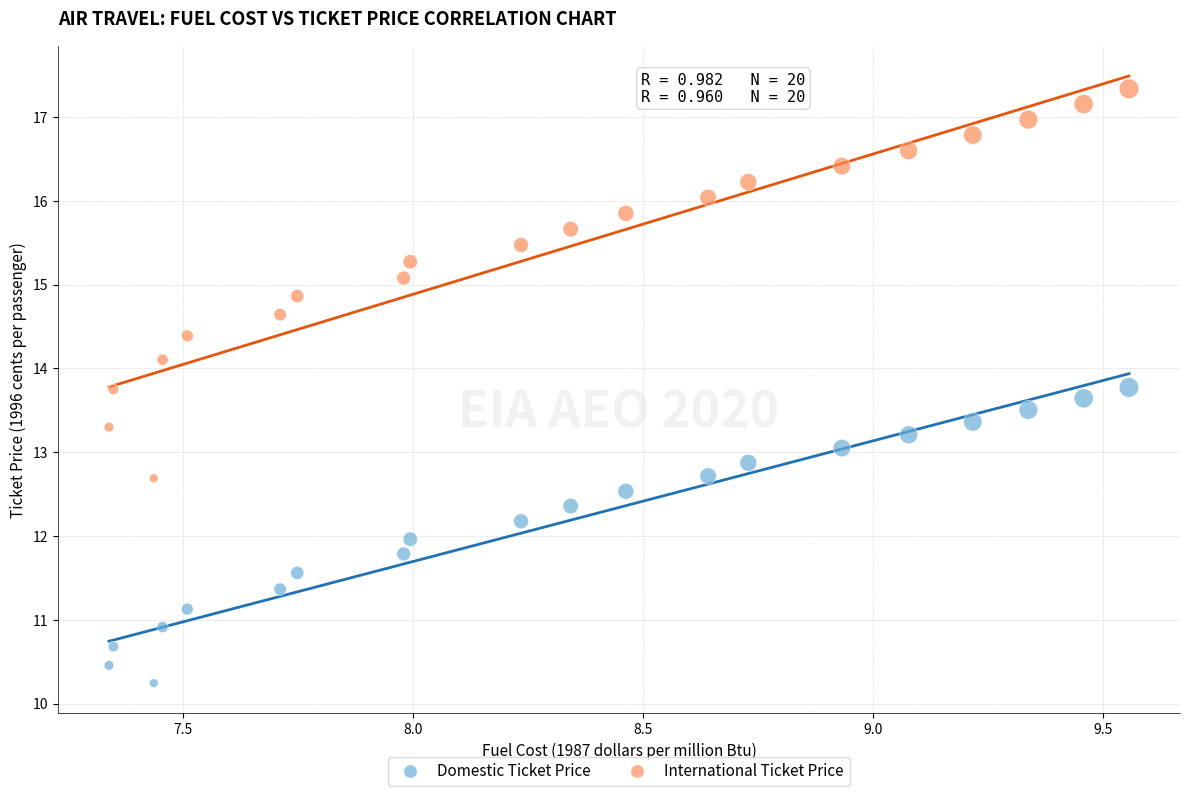

What are all the series names shown in the legend?

Domestic Ticket Price, International Ticket Price